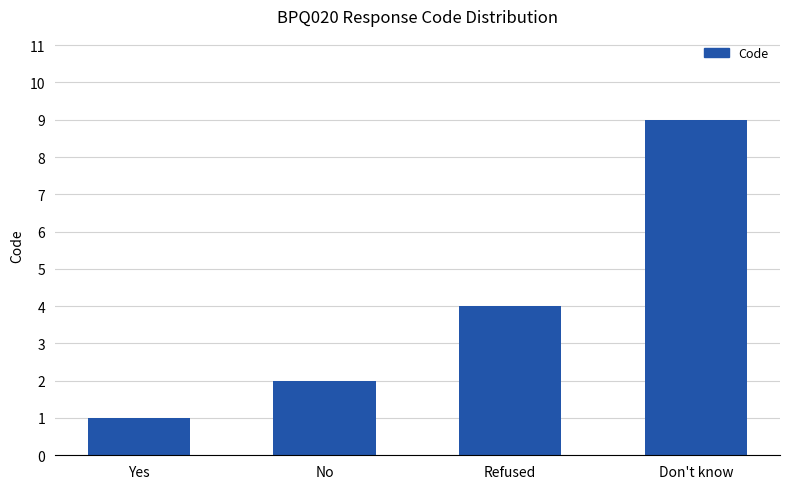

What is the value of the 1st bar from the left?

1